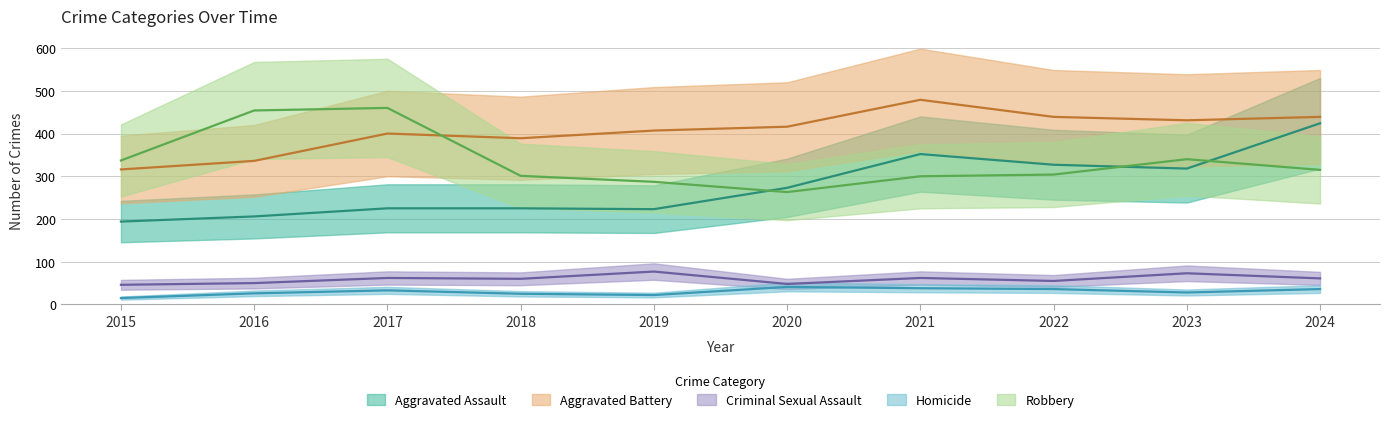

What is the difference between the second highest and second lowest values in the Homicide series?

16